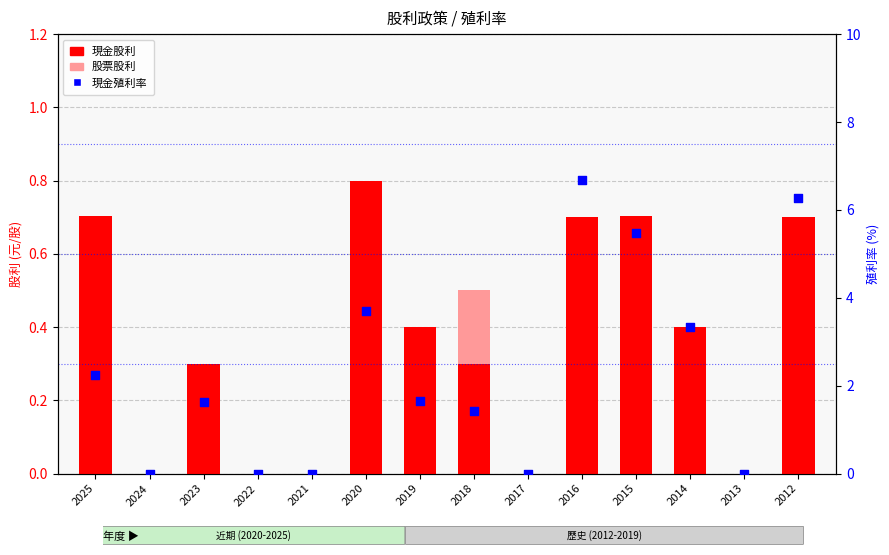

Which series has the largest total across all categories?

現金殖利率